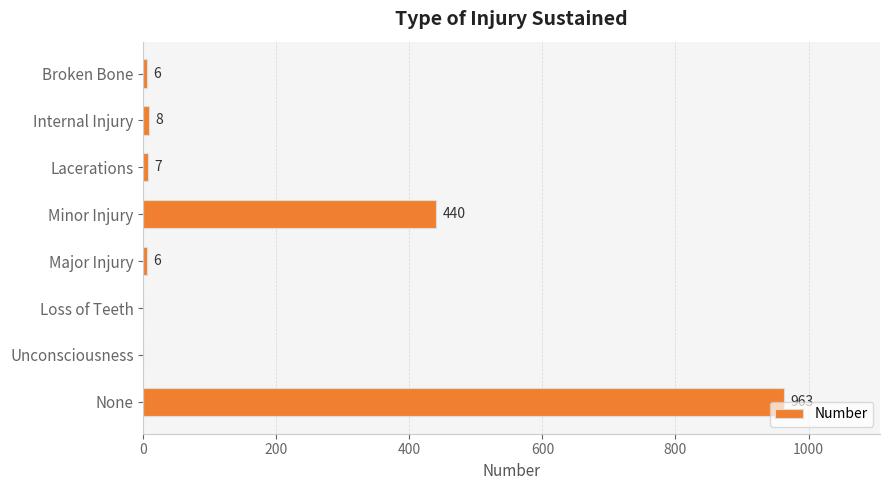

What is the sum of all values?

1430